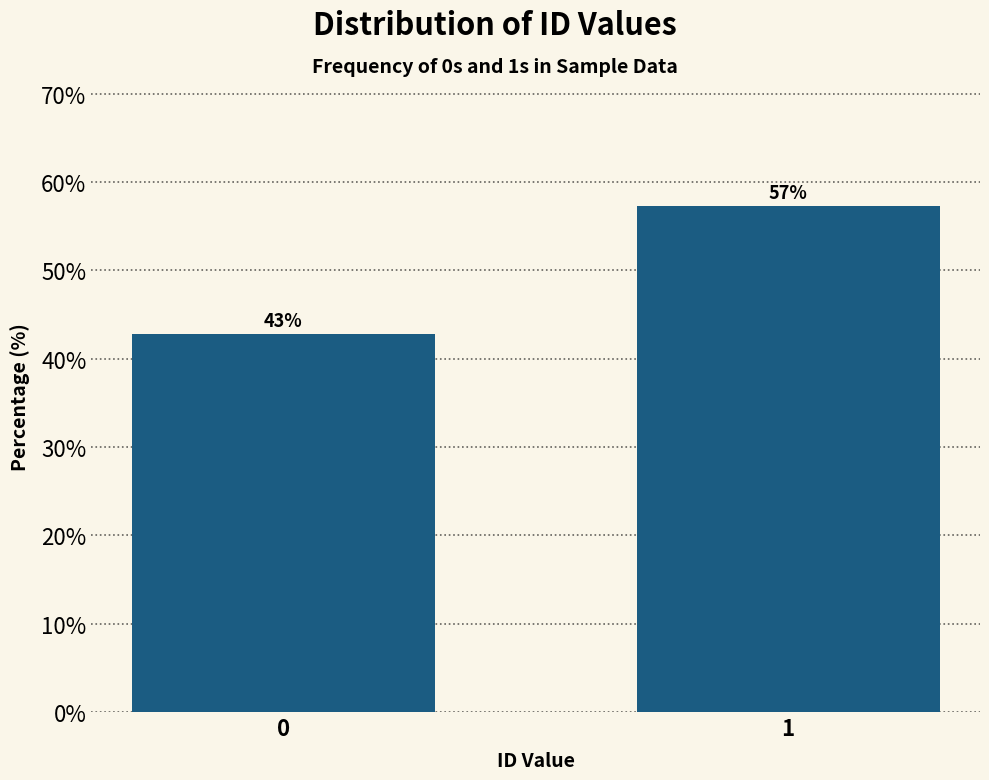

The value at 0 is 72.4. True or false?

False